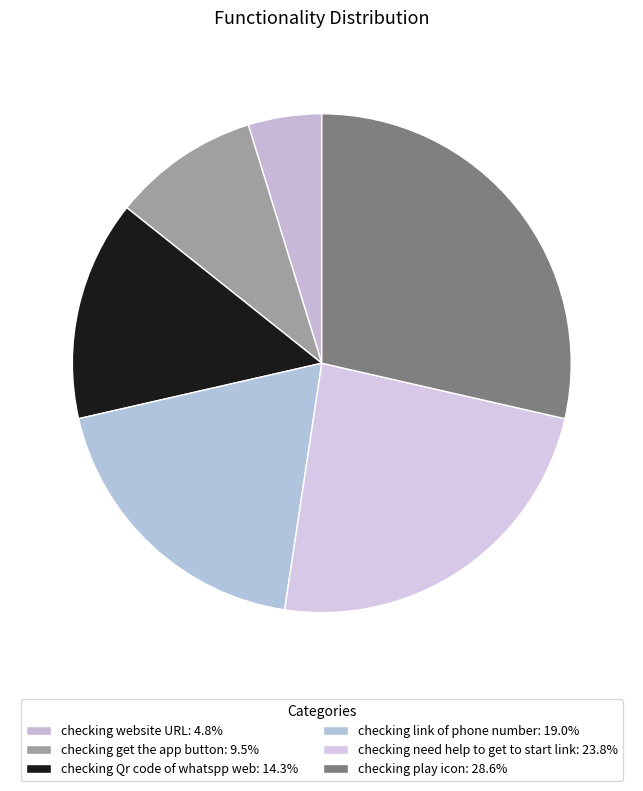

Rank the categories by value from lowest to highest.

checking website URL, checking get the app button, checking Qr code of whatspp web, checking link of phone number, checking need help to get to start link, checking play icon